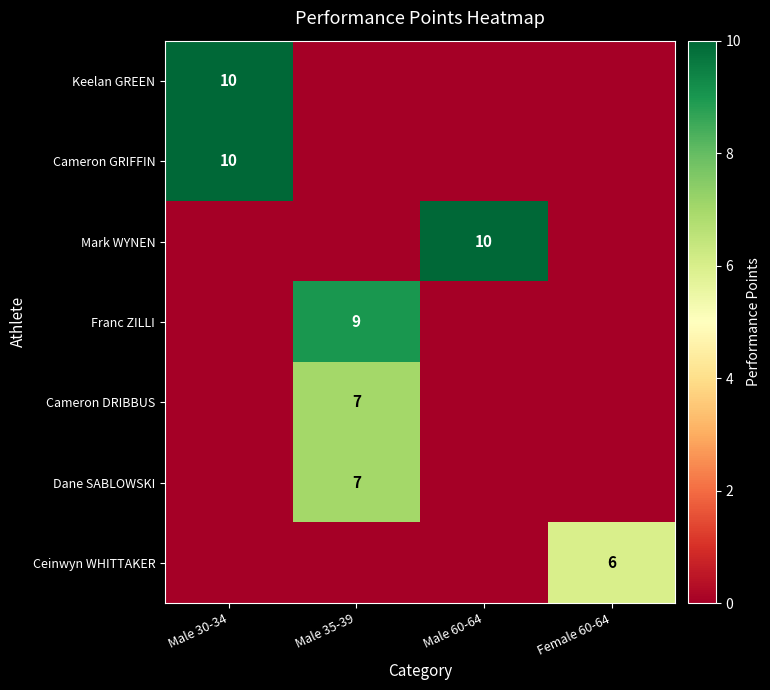

The Cameron DRIBBUS series shows 3 at Male 35-39. True or false?

False